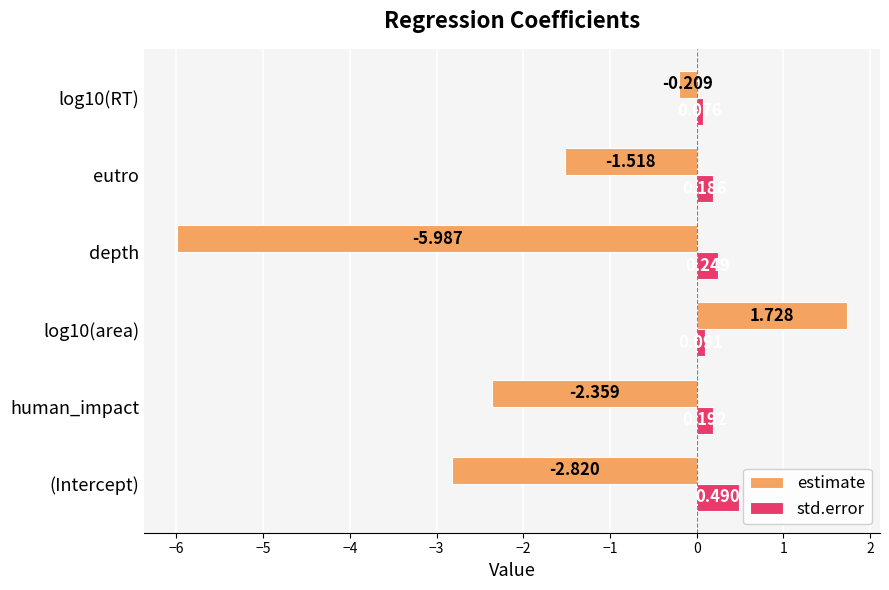

Between depth and eutro, which series saw the biggest shift?

estimate